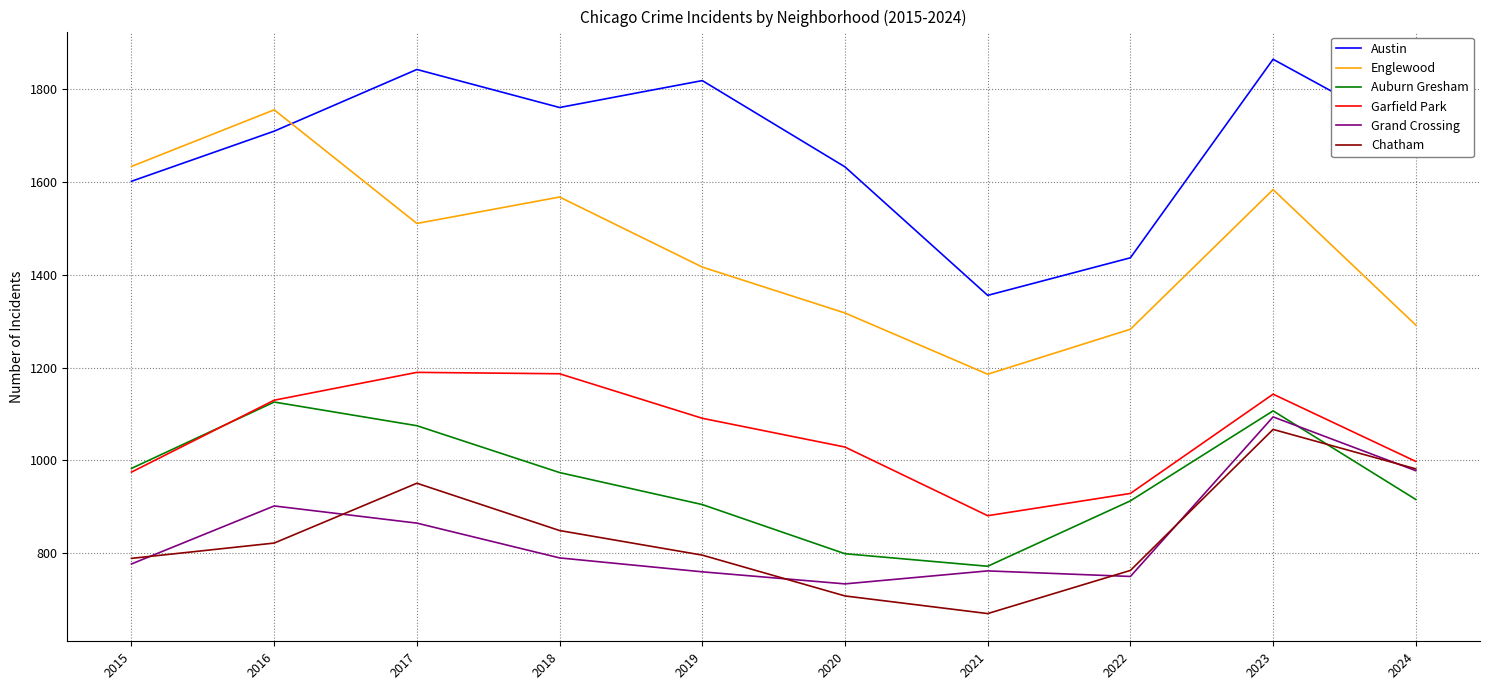

What is the difference between the Chatham values at 2017 and 2019?

155